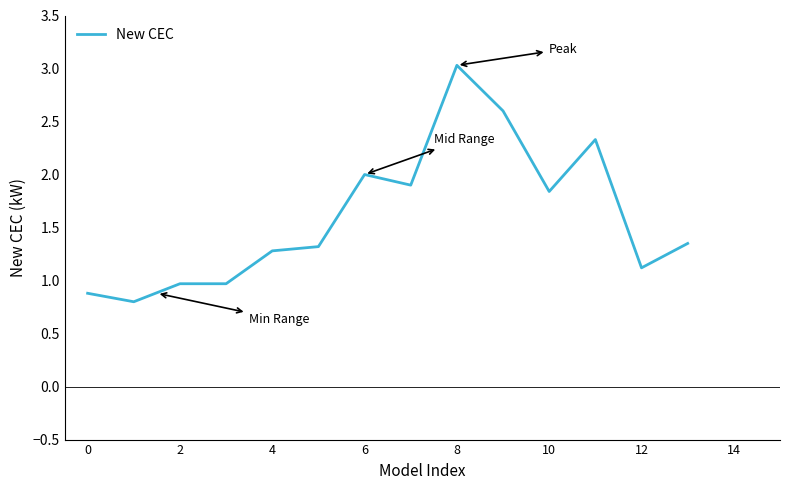

What is the difference between the maximum and minimum values?

2.2